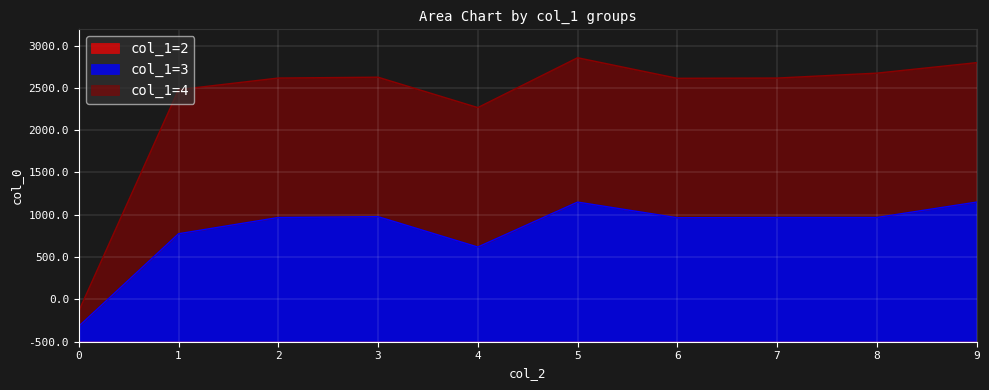

Which category has the highest value across all series?

5